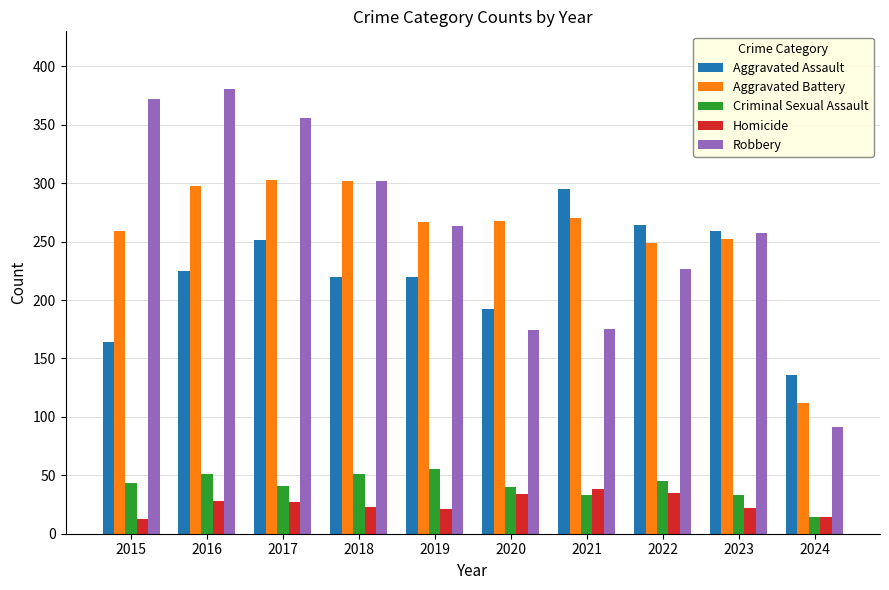

What is the minimum value for Robbery?

91